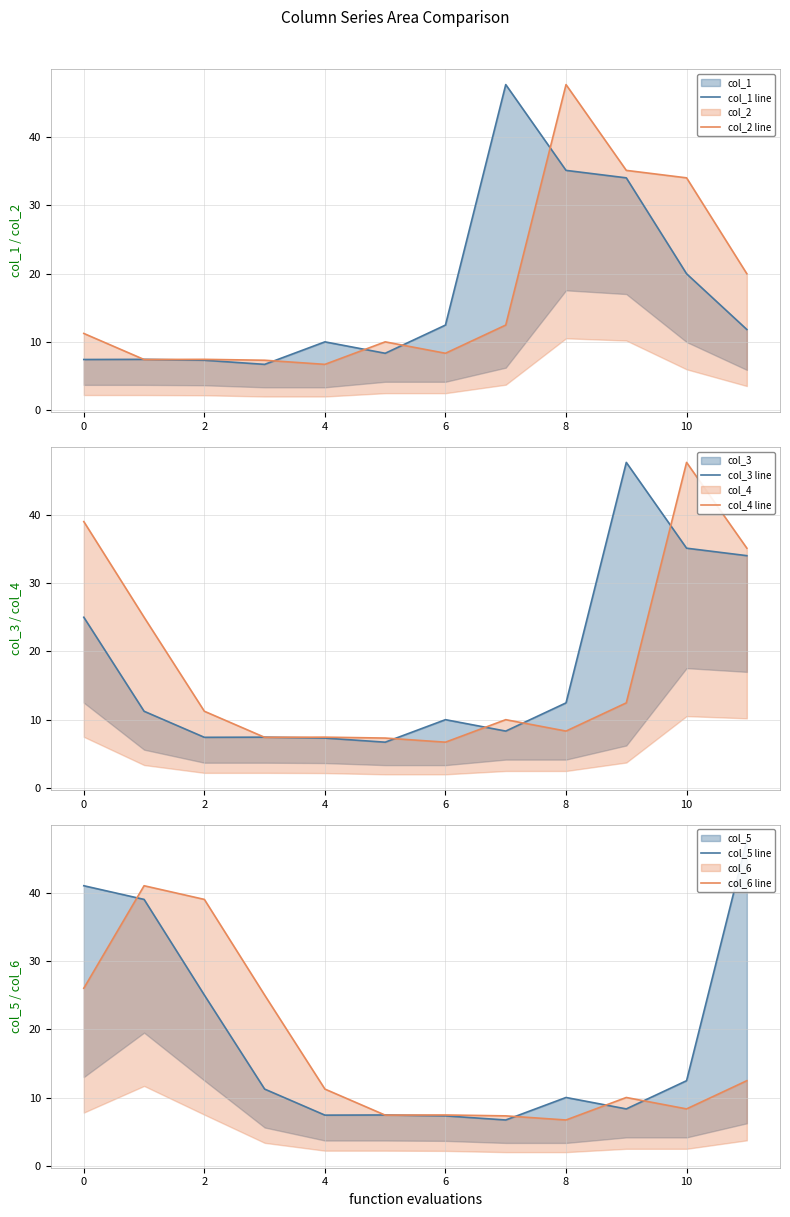

What is the difference between the maximum and minimum values in the col_1 line series?

40.9